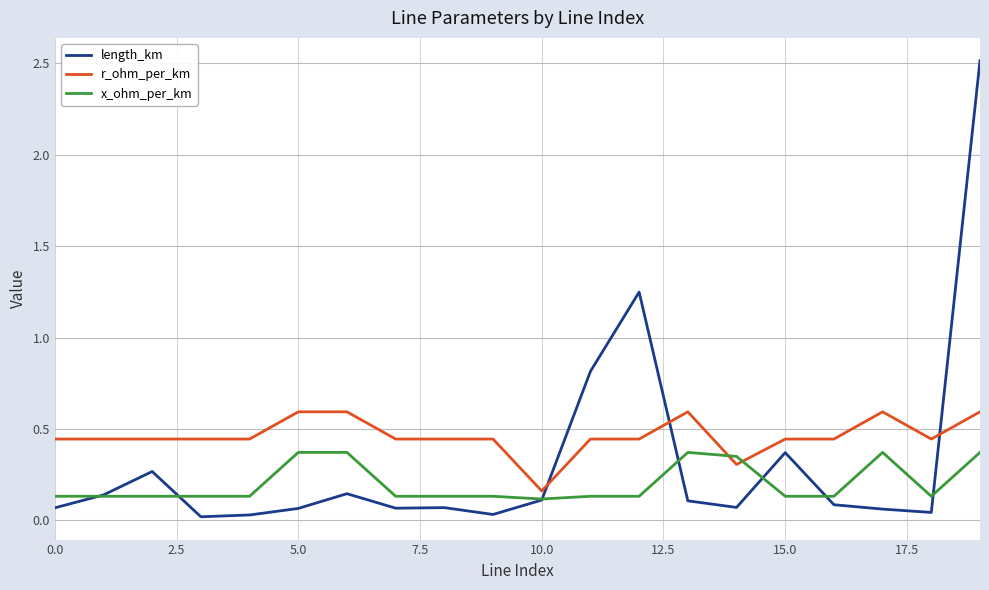

List the series in order of their peak value, lowest first.

x_ohm_per_km, r_ohm_per_km, length_km